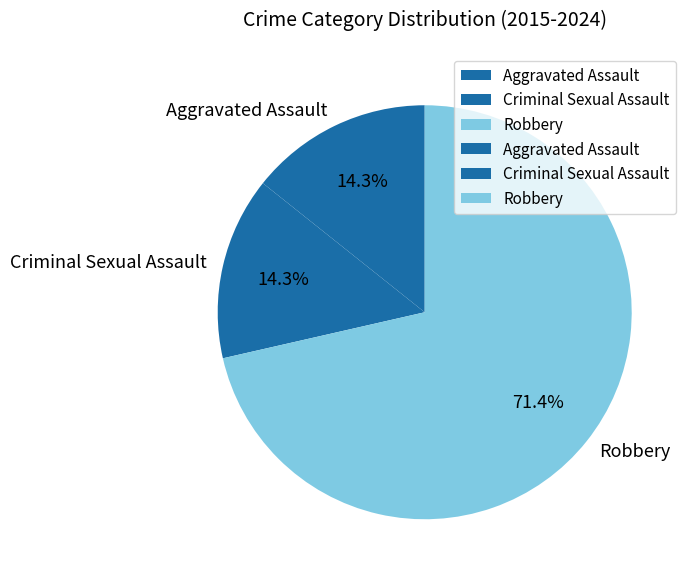

To the nearest percent, what is the difference between the Robbery and Aggravated Assault slice percentages?

57%